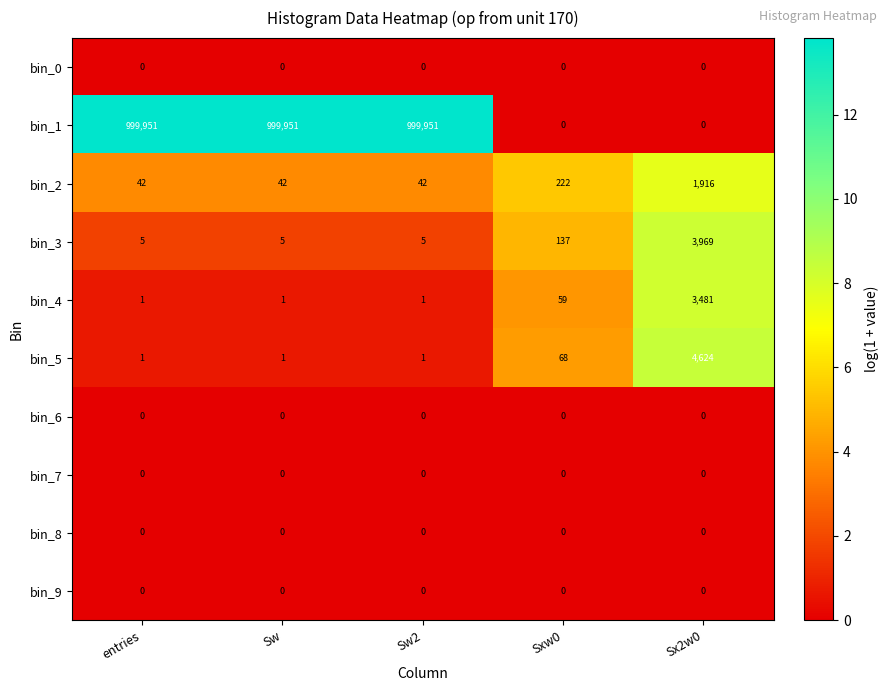

How many distinct data groups are displayed?

10